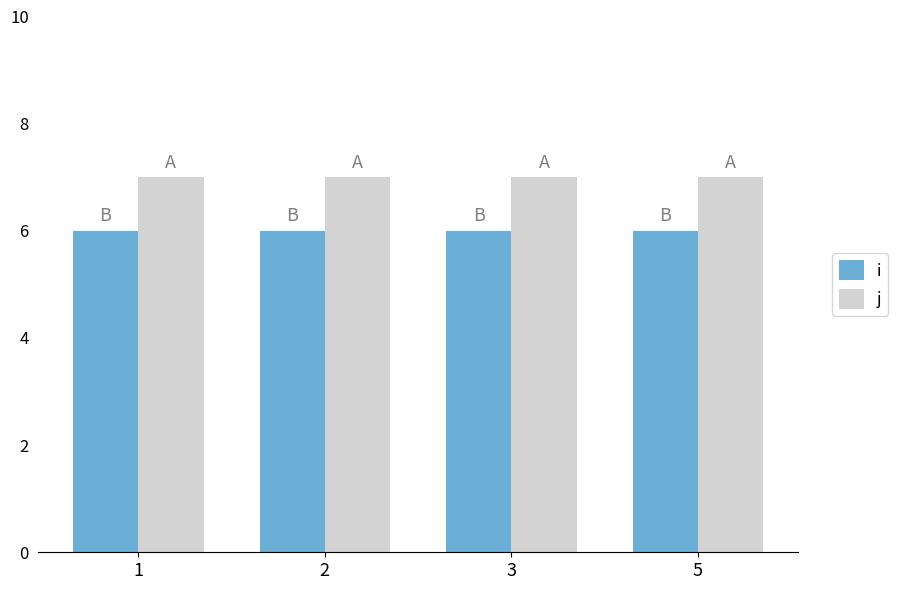

Reading left to right, what are all the values shown in this chart?

i: 1=6	2=6	3=6	5=6
j: 1=7	2=7	3=7	5=7